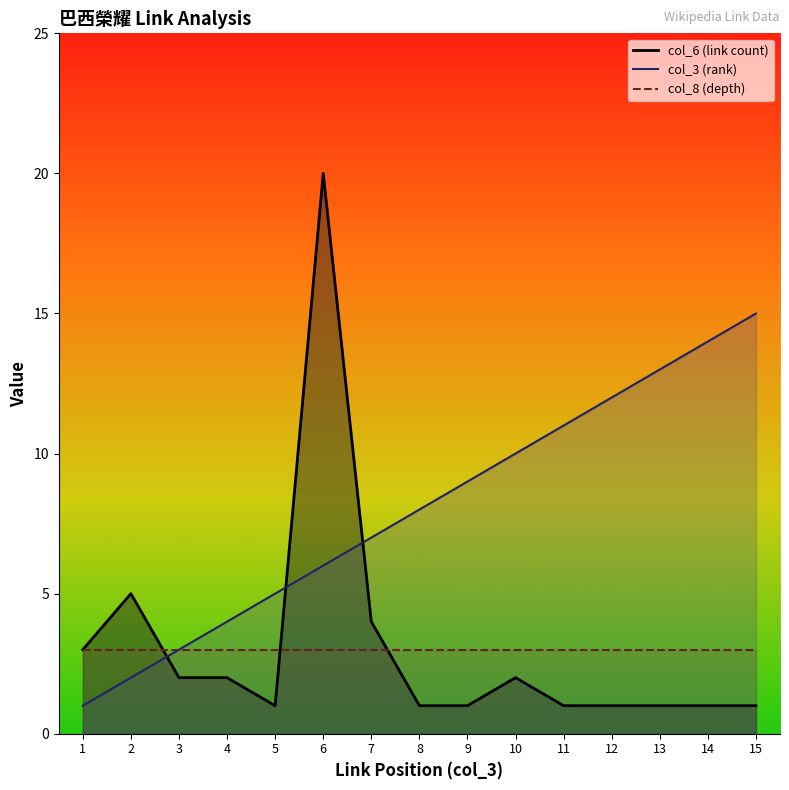

What is the highest value of the col_3 series?

15